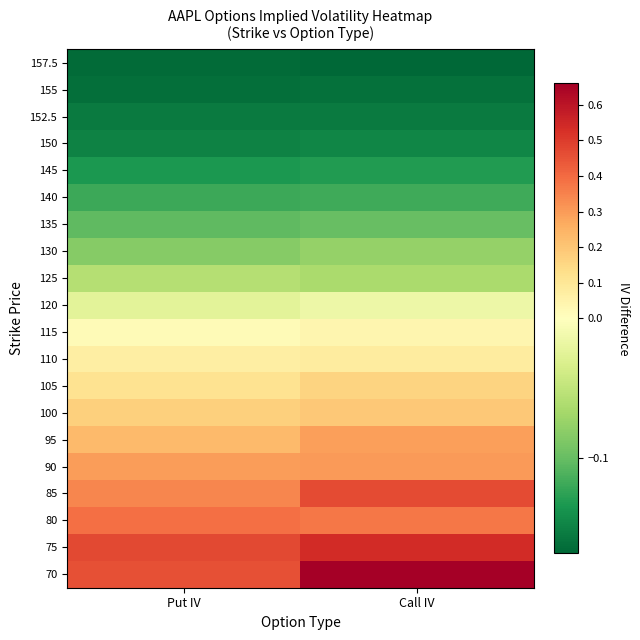

At how many categories does at least one series exceed 0?

2